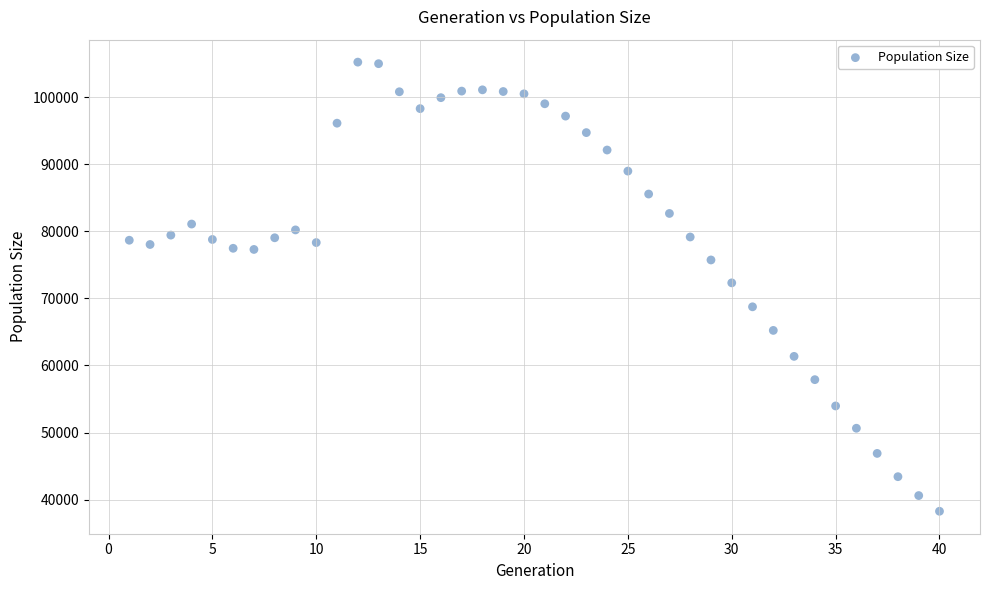

What is the range of Y values (max minus min)?

66990